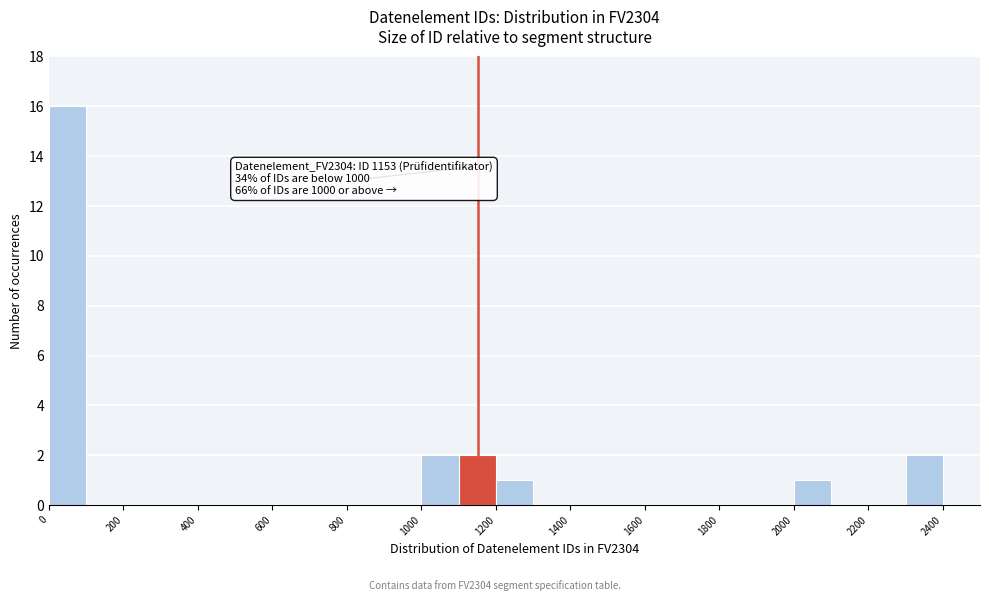

Over which range of the x-axis is the bar tallest?

0 to 100